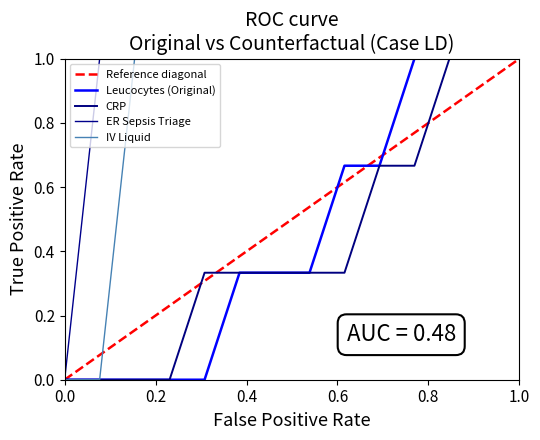

What is the value of the ER Sepsis Triage point at the 2nd from the left?

1.0